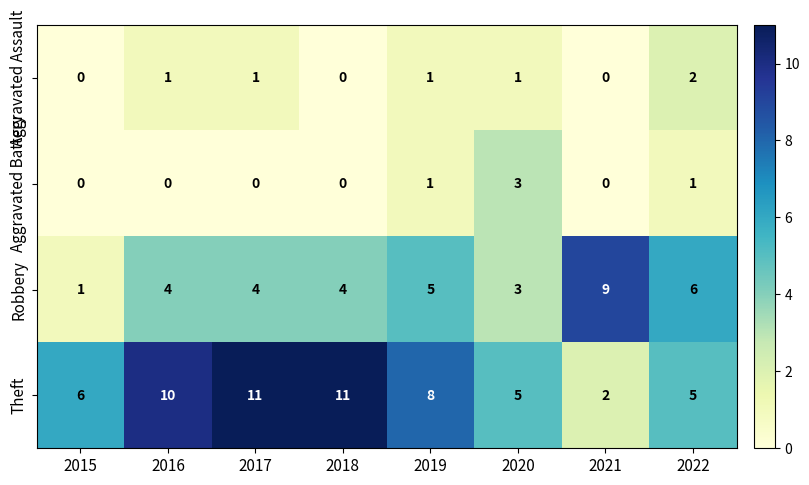

Rank the series by their maximum value, from highest to lowest.

Theft, Robbery, Aggravated Battery, Aggravated Assault